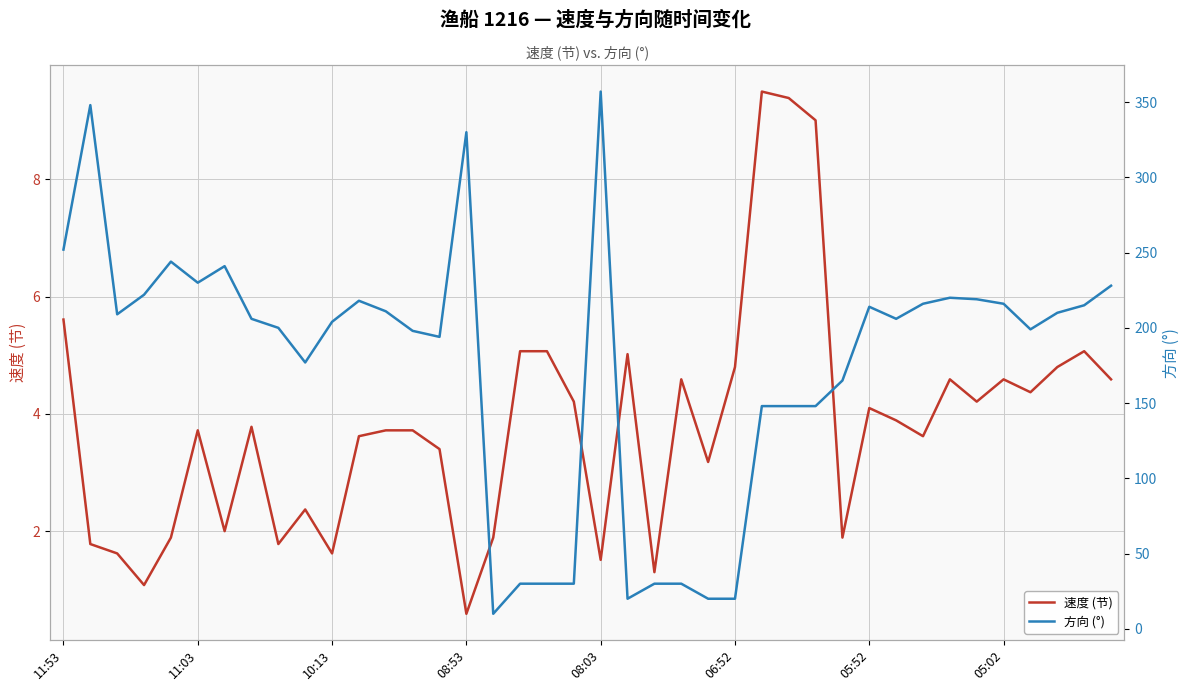

The 速度 (节) series shows 1.5 at 08:03. True or false?

True